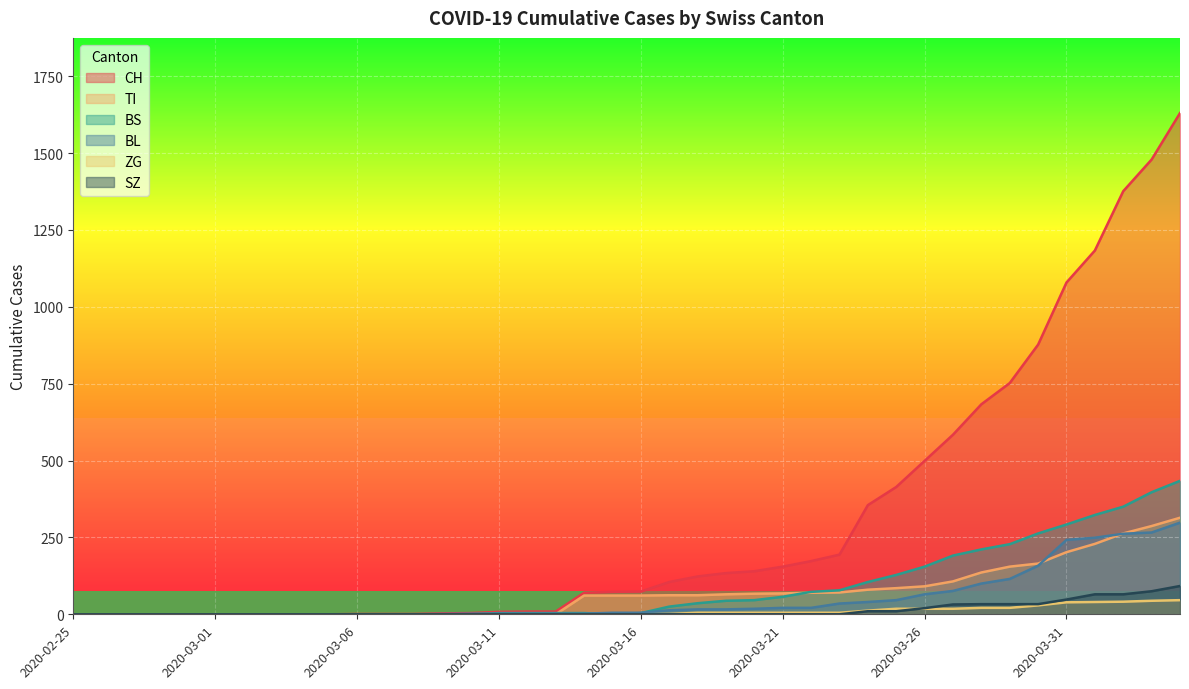

True or false: BS has a value of 0 at 2020-02-25.

True